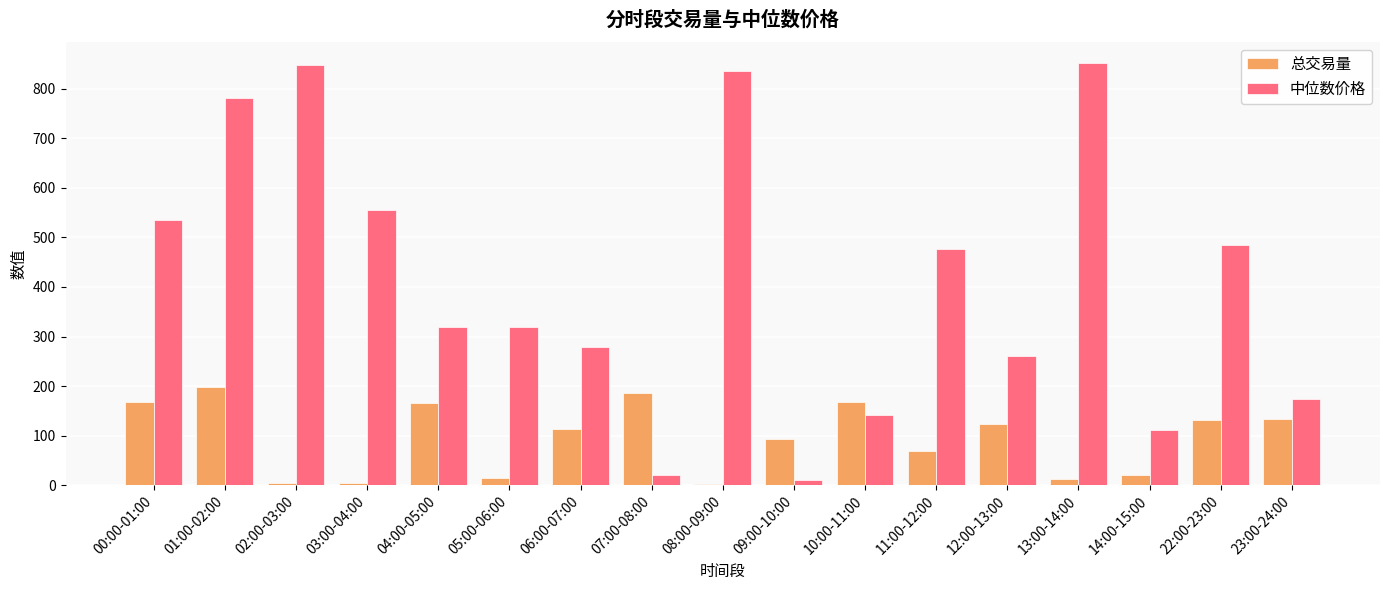

Does the chart contain stacked bars?

No